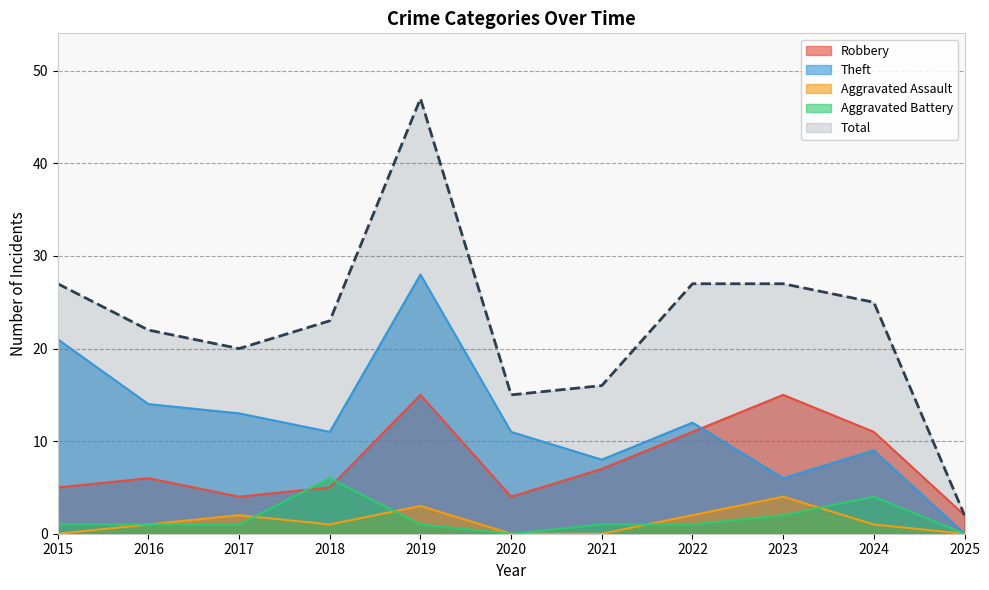

At which label does Aggravated Assault first exceed 1?

2017